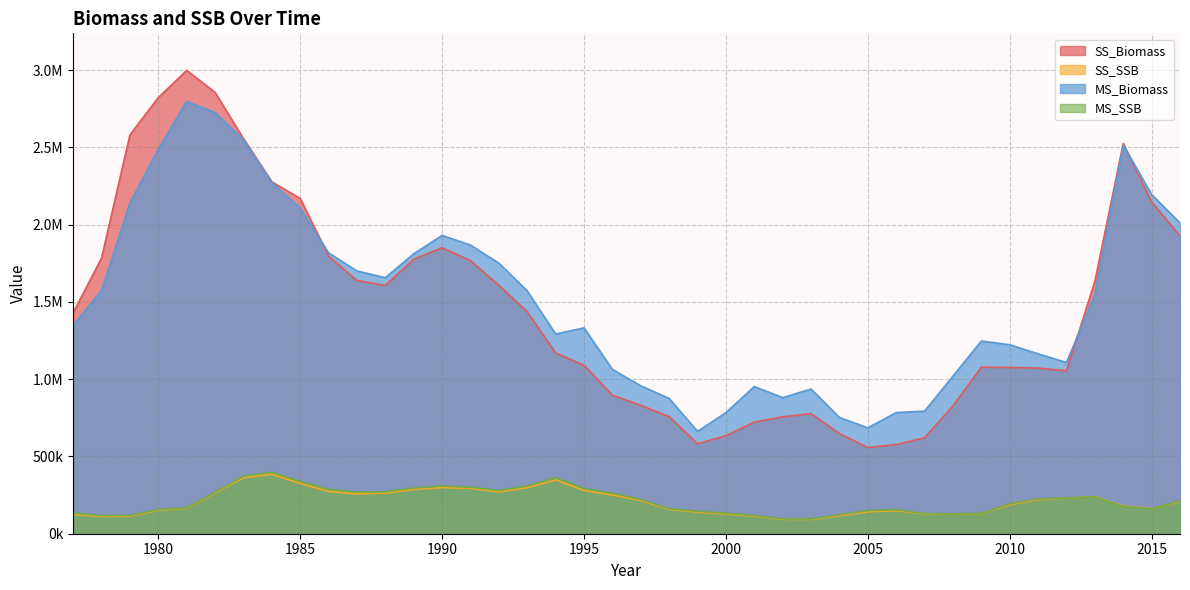

Where does the MS_Biomass series first go above 1547319?

1978